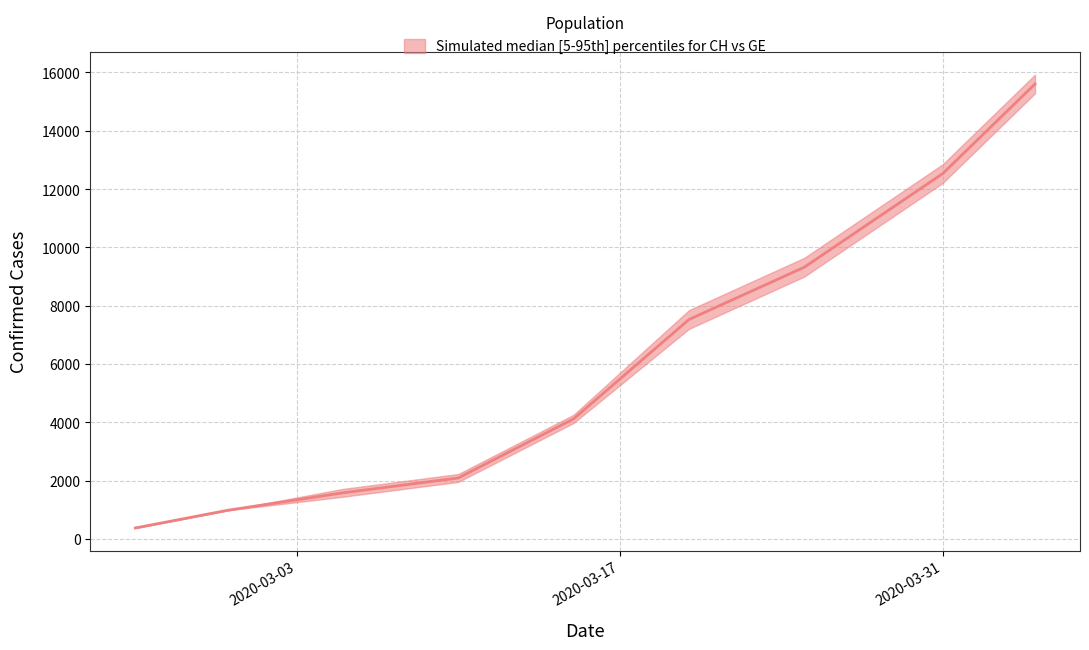

Where is the data nearest to the value 7990?

2020-03-20